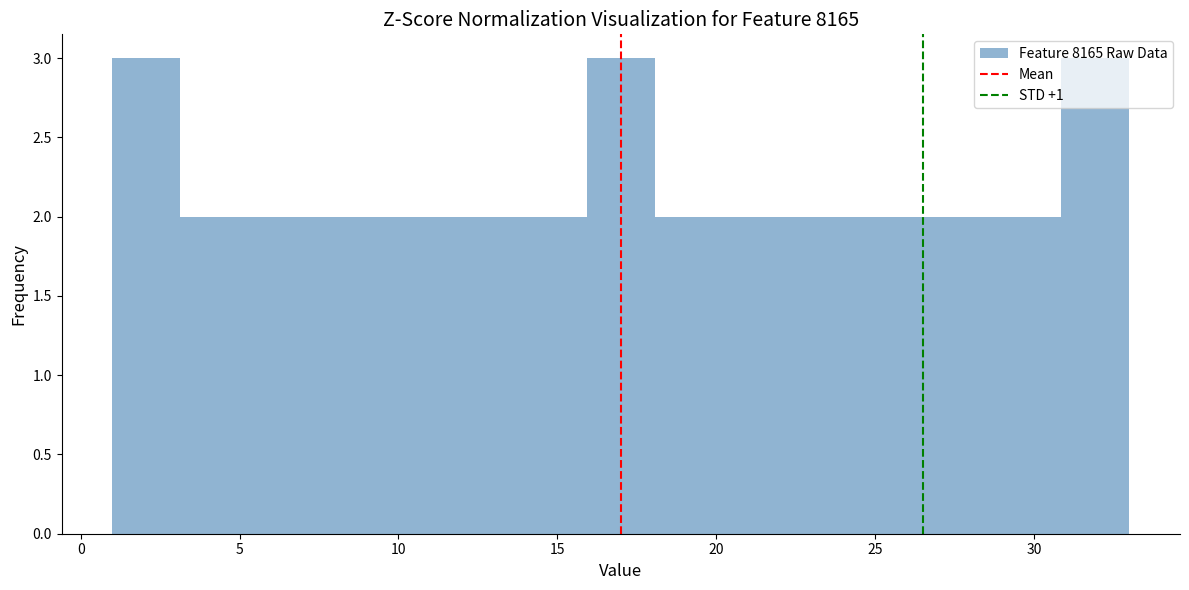

Reading left to right, list every bar in this chart as the range it spans on the x-axis followed by its height. Neither the bar edges nor the heights are printed on the chart, so give them approximately, as read against the axes.

1.0 to 3.0: 3
3.0 to 5.5: 2
5.5 to 7.5: 2
7.5 to 9.5: 2
9.5 to 11.5: 2
11.5 to 14.0: 2
14.0 to 16.0: 2
16.0 to 18.0: 3
18.0 to 20.0: 2
20.0 to 22.5: 2
22.5 to 24.5: 2
24.5 to 26.5: 2
26.5 to 28.5: 2
28.5 to 31.0: 2
31.0 to 33.0: 3